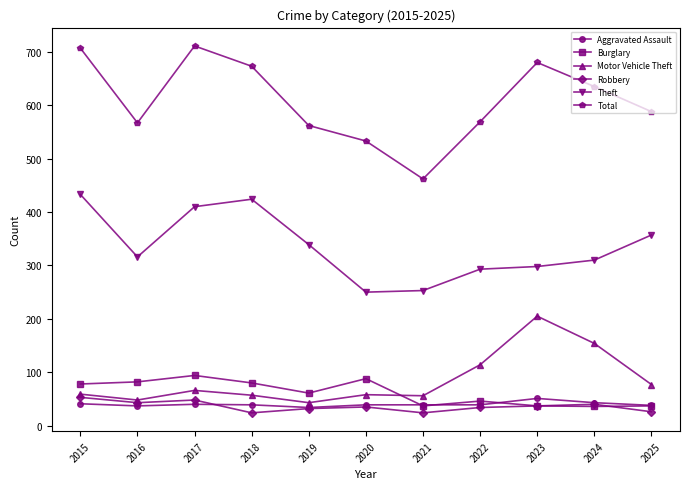

Read the Aggravated Assault value at 2023.

51